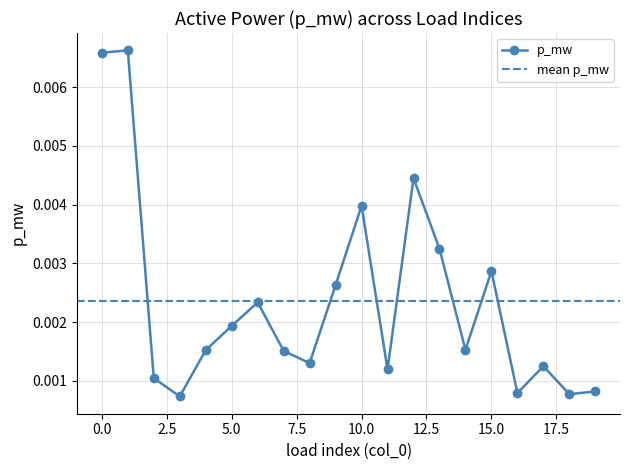

How many p_mw values are between 0 and 1?

20